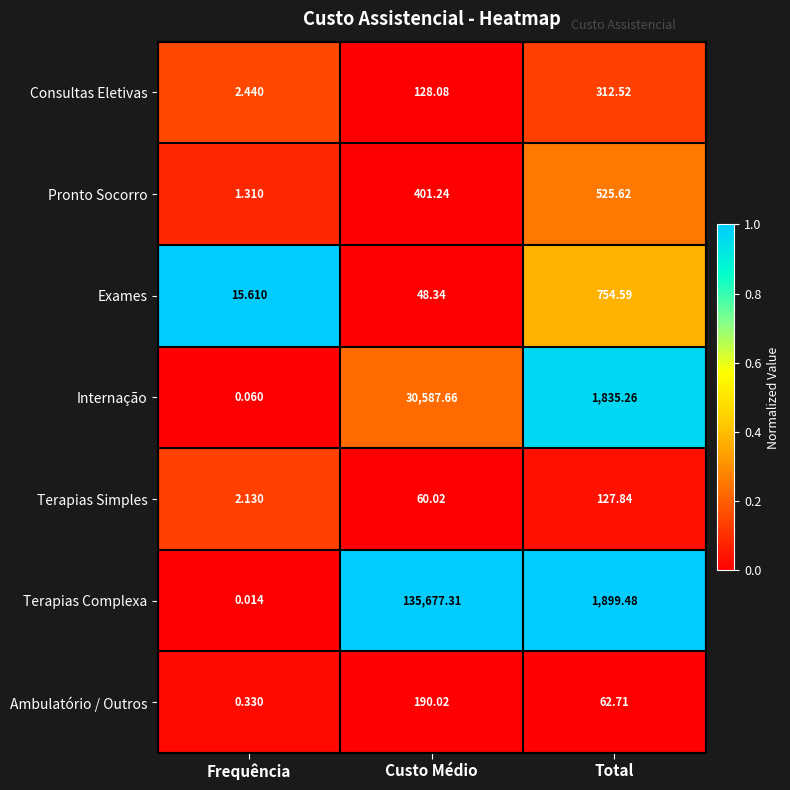

Is the value of Consultas Eletivas at Frequência greater than the value of Exames at Frequência?

No